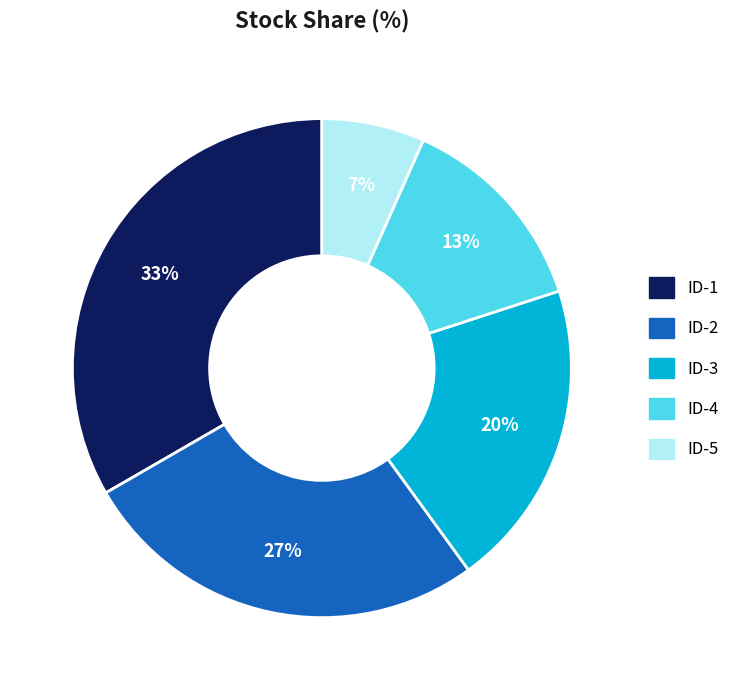

What is the smallest slice in the pie chart?

ID-5